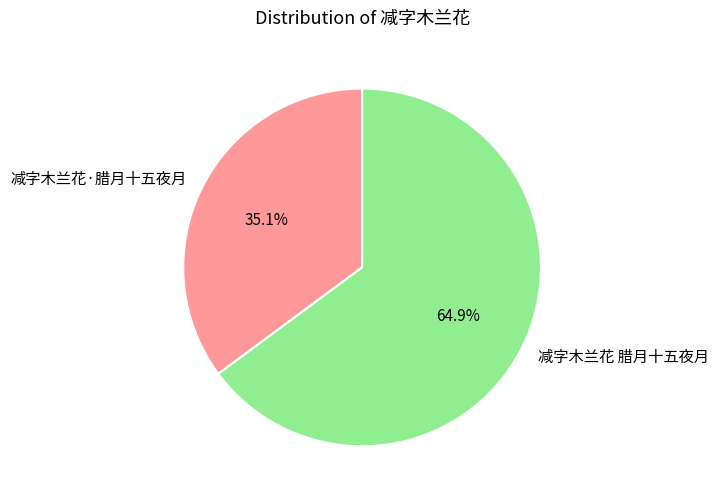

Between 减字木兰花·腊月十五夜月 and 减字木兰花 腊月十五夜月, which is larger?

减字木兰花 腊月十五夜月